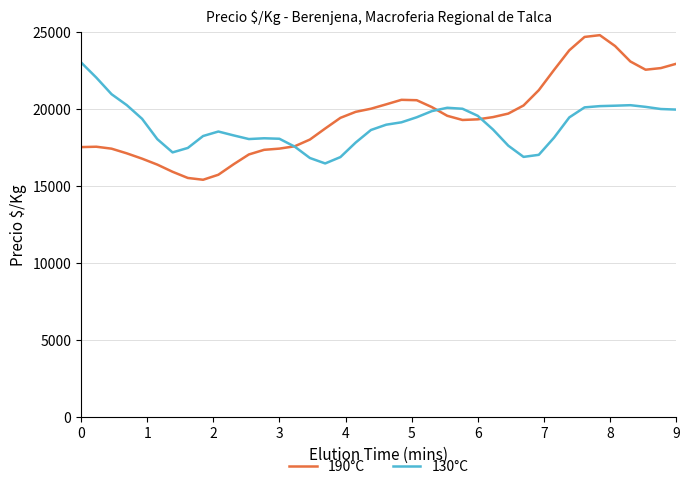

Which series has the widest spread of values?

190°C